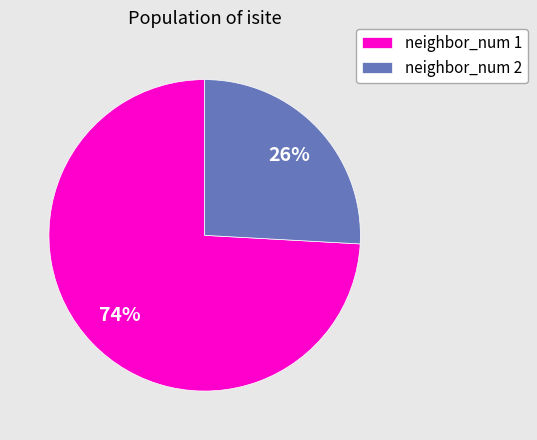

Count the number of slices in the pie.

2